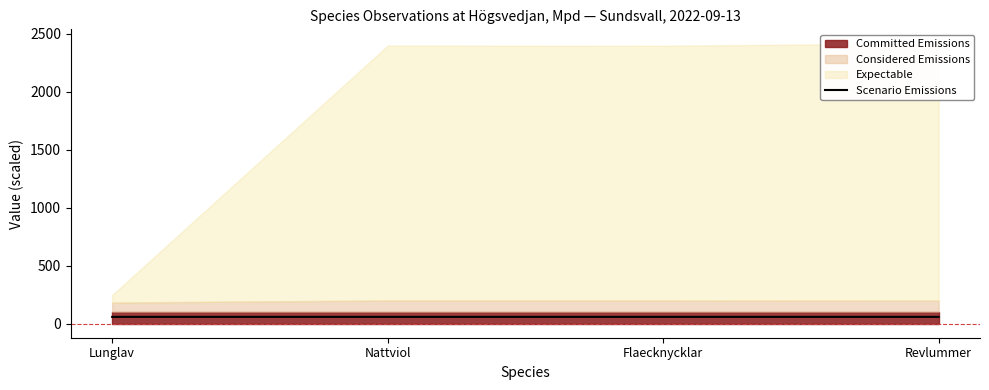

The chart shows a value of 58.8 at Revlummer. True or false?

True